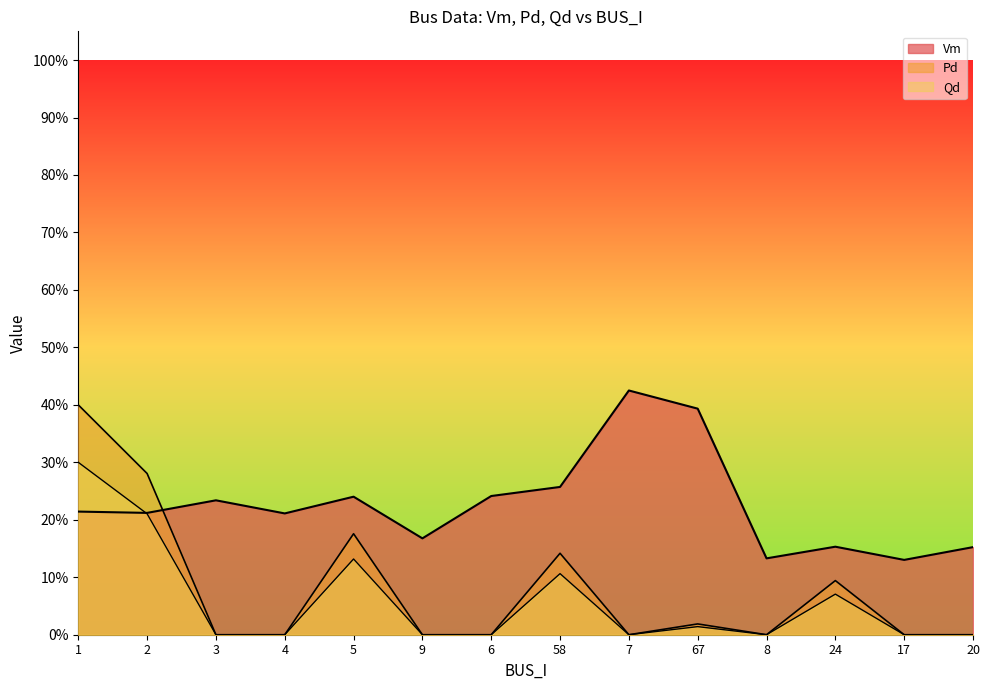

At which label does Vm reach its minimum?

17